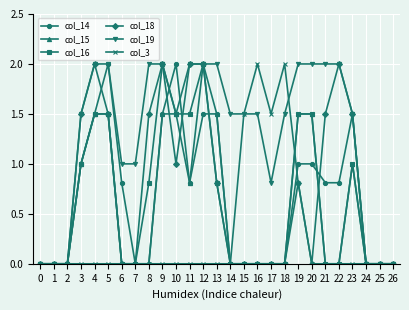

Which category has the highest value in the col_15 series?

12